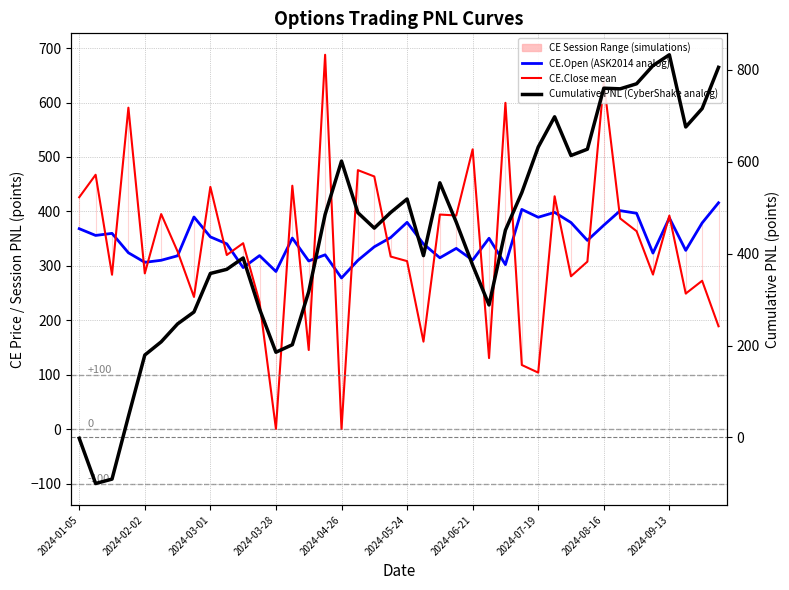

Which series has the largest total across all categories?

Cumulative PNL (CyberShake analog)